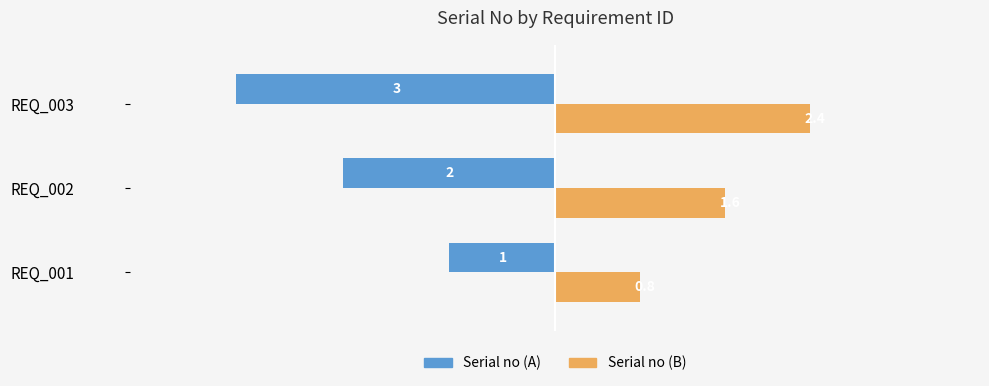

What is the average value of the Serial no (A) series?

-2.0